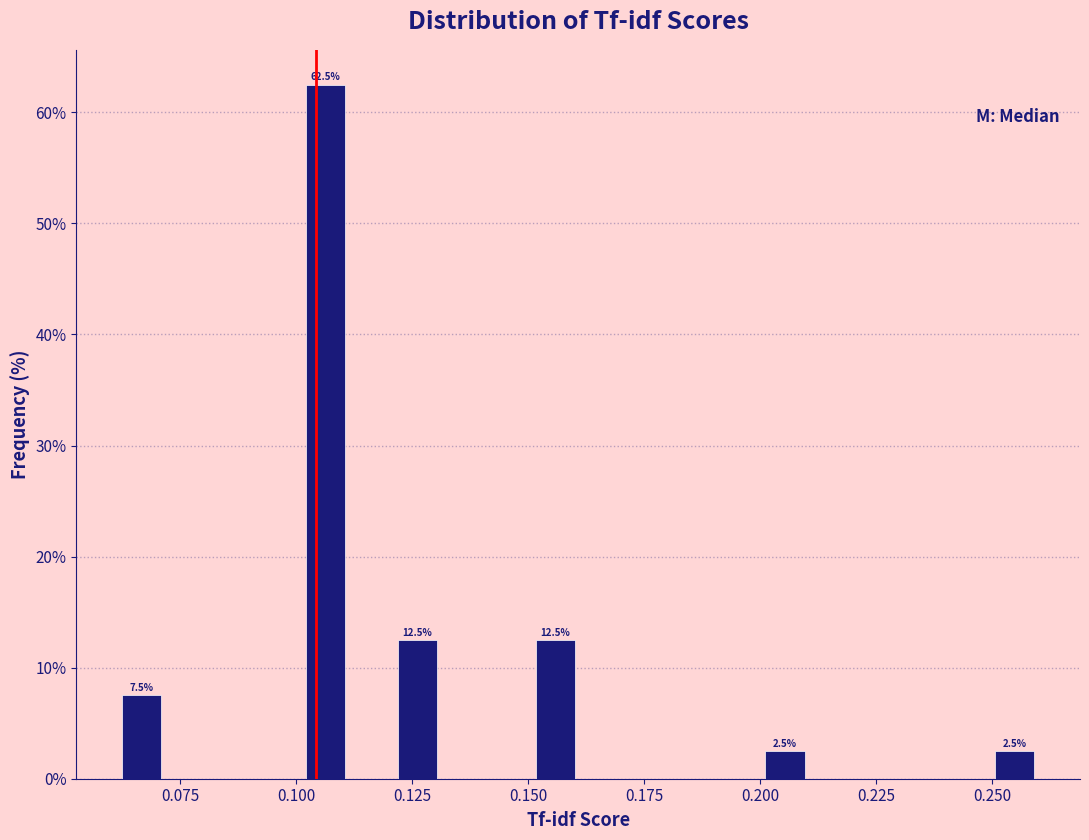

Around what value on the x-axis is the tallest bar? Give the approximate position of its centre, as read against the axis.

0.105